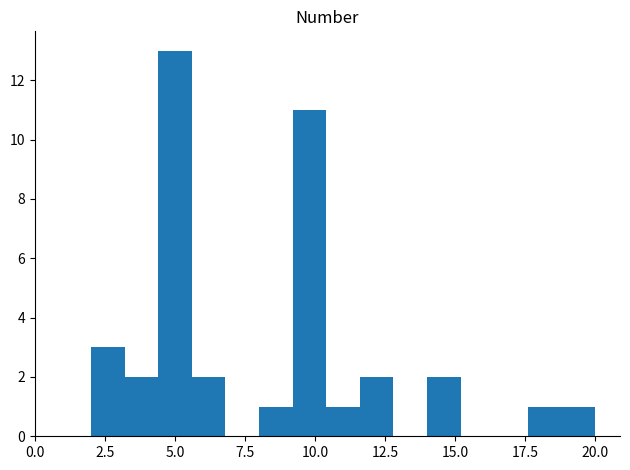

Read against the x-axis, roughly where is the centre of the tallest bar?

5.0